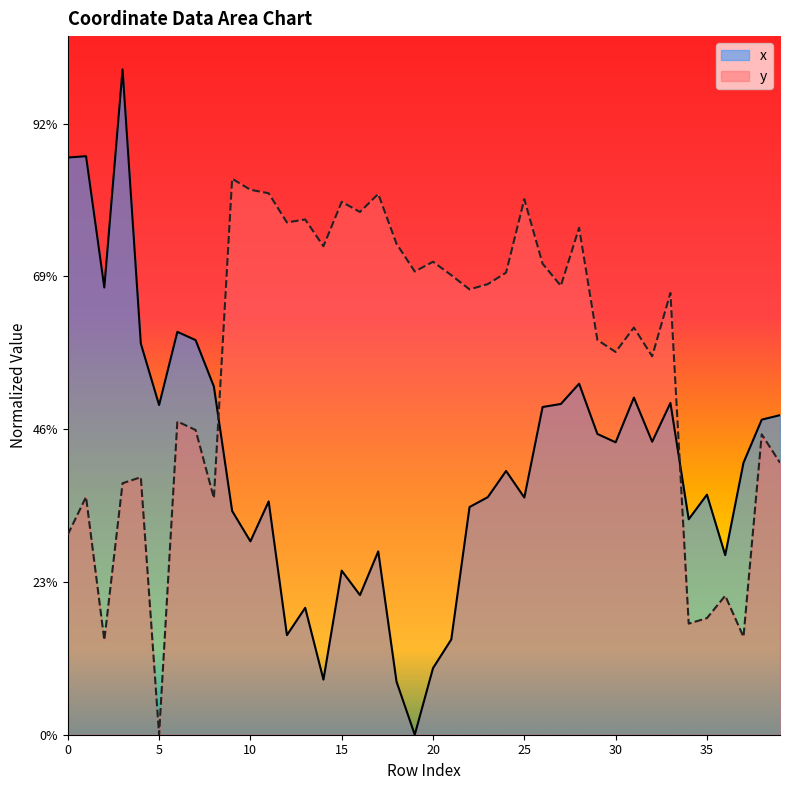

At 8, list the series in order from smallest to largest.

y, x